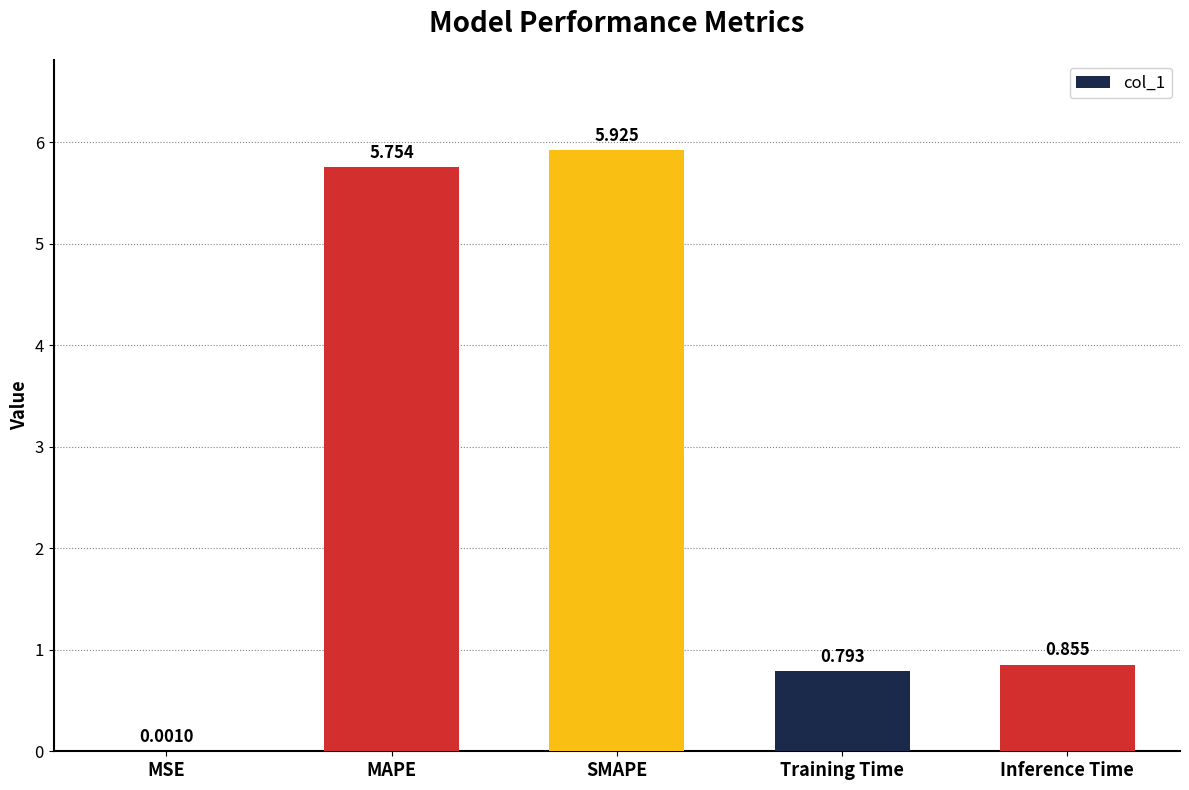

At which label is the value closest to 2?

Inference Time